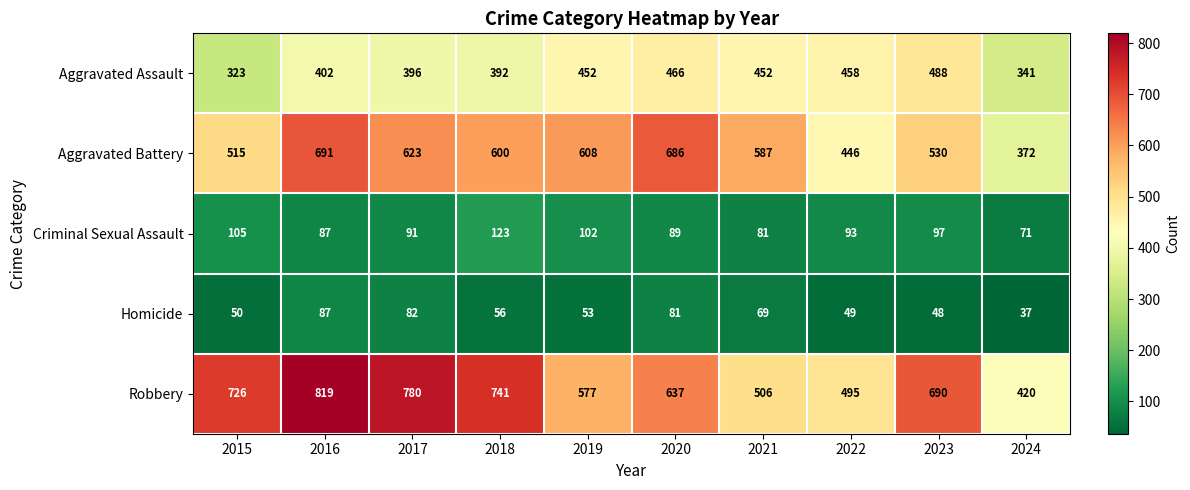

Which series has the largest total across all categories?

Robbery